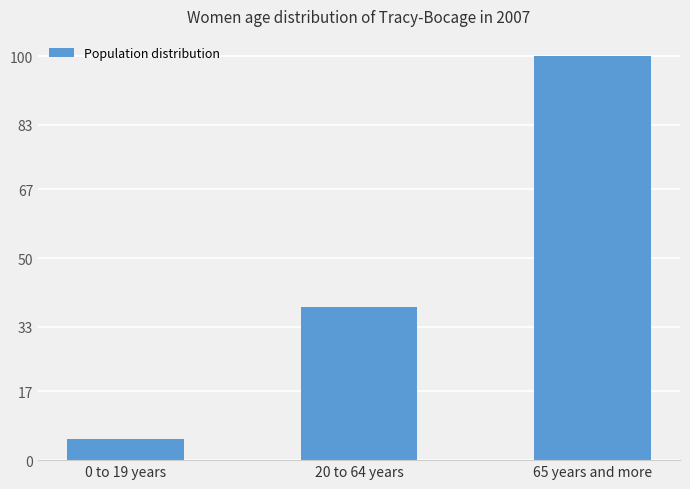

What is the average value?

47.8